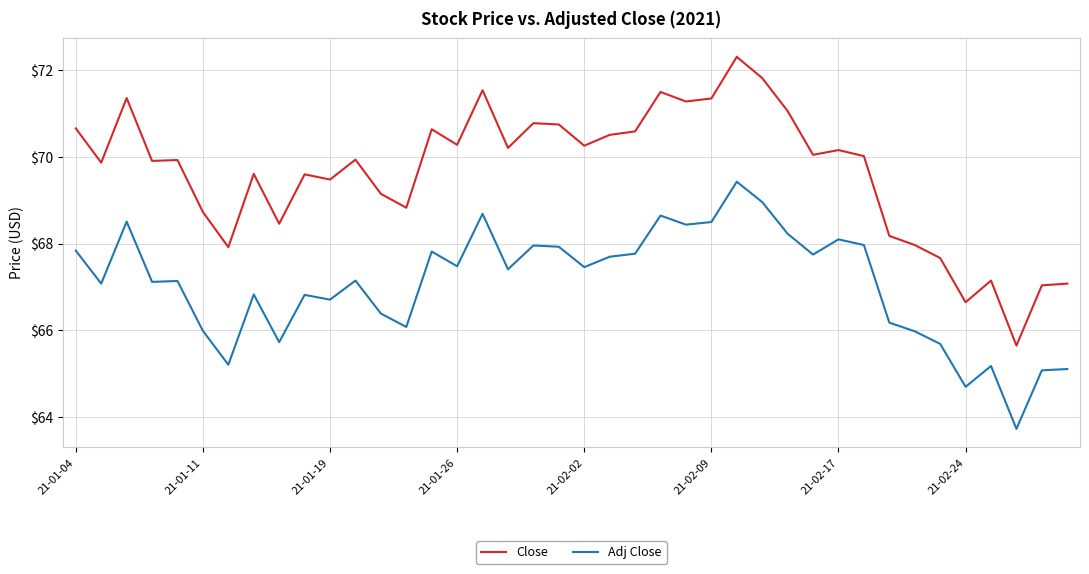

What is the lowest value of the Adj Close series?

63.7